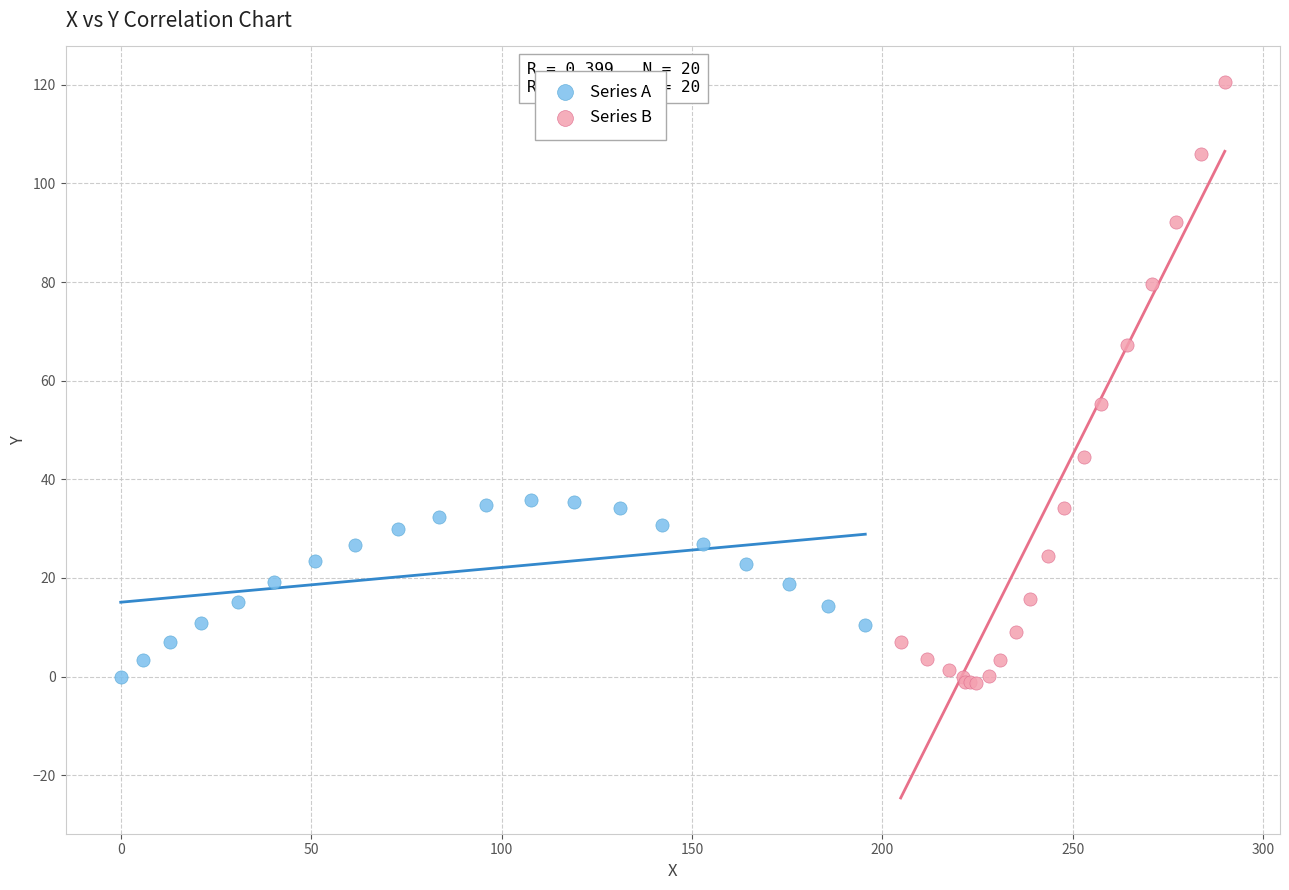

Which series has the widest spread of Y values?

Series B